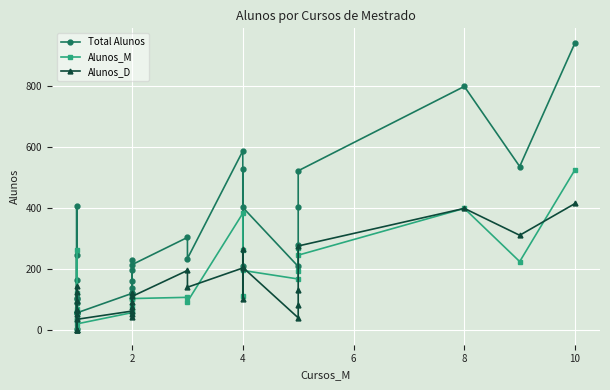

Between 8 and 16, which series saw the biggest shift?

Total Alunos